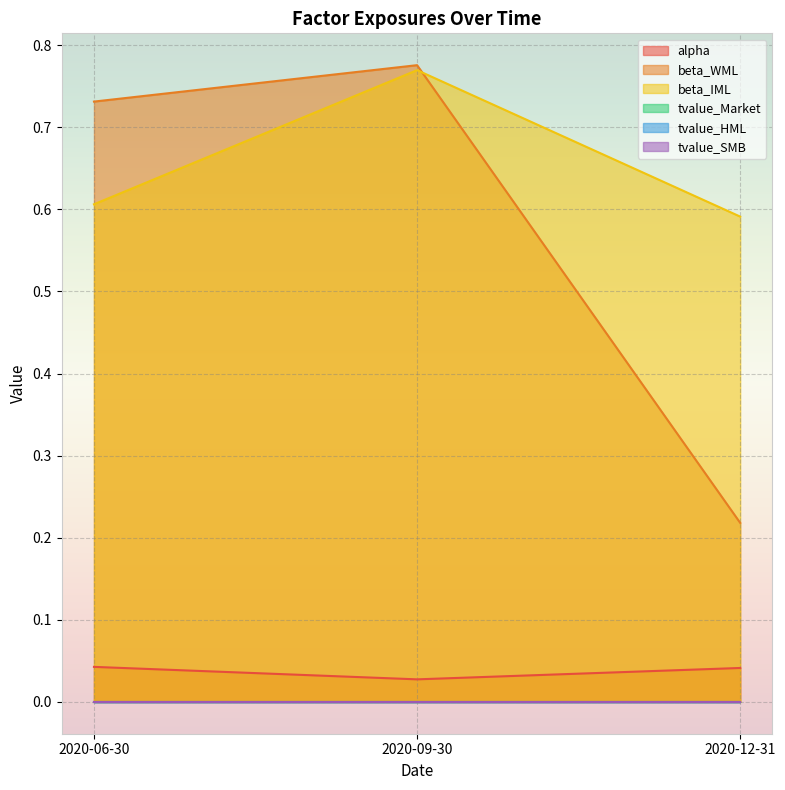

Which series has the largest total across all categories?

beta_IML